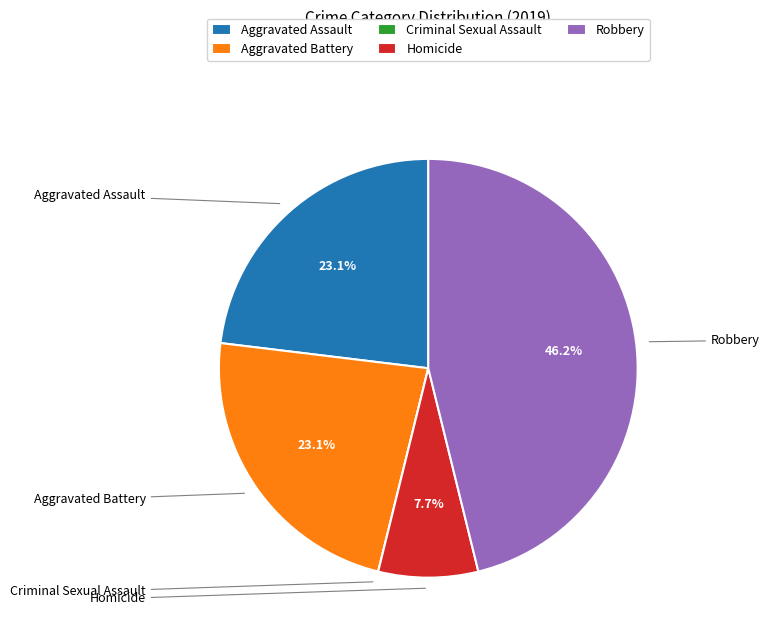

Is Robbery the majority of the pie?

No